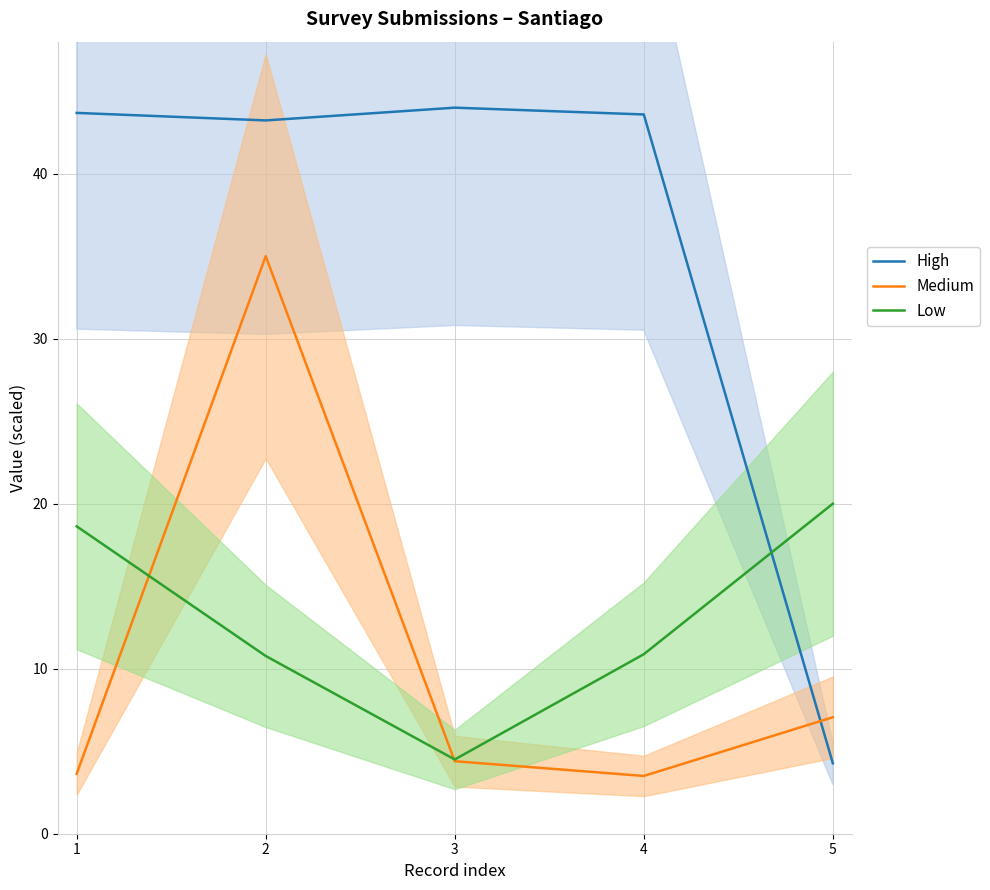

What is the value of the Medium point at the 2nd from the left?

35.0